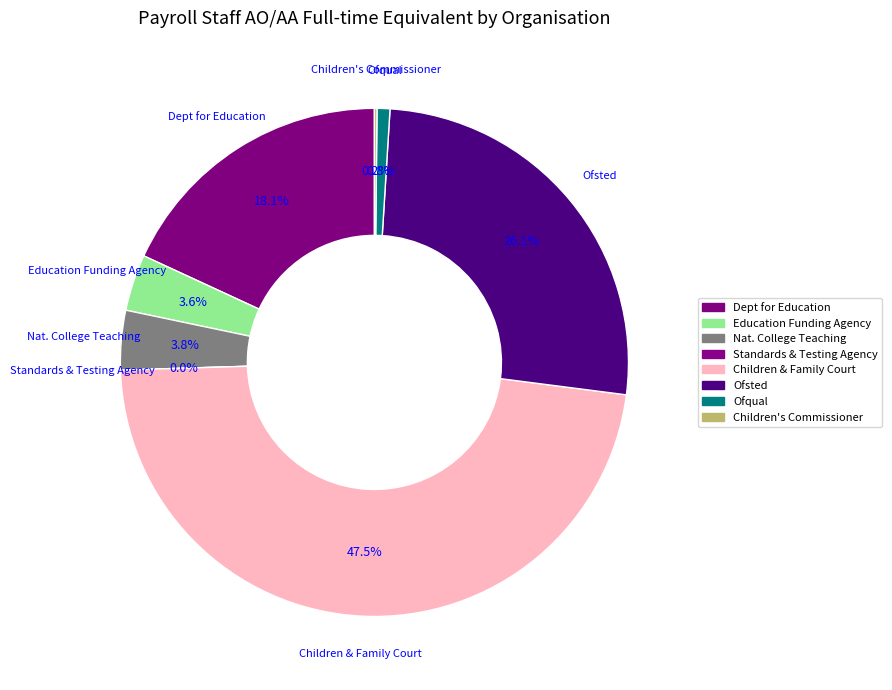

The Children & Family Court Advisory slice represents 56% of the pie. True or false?

False